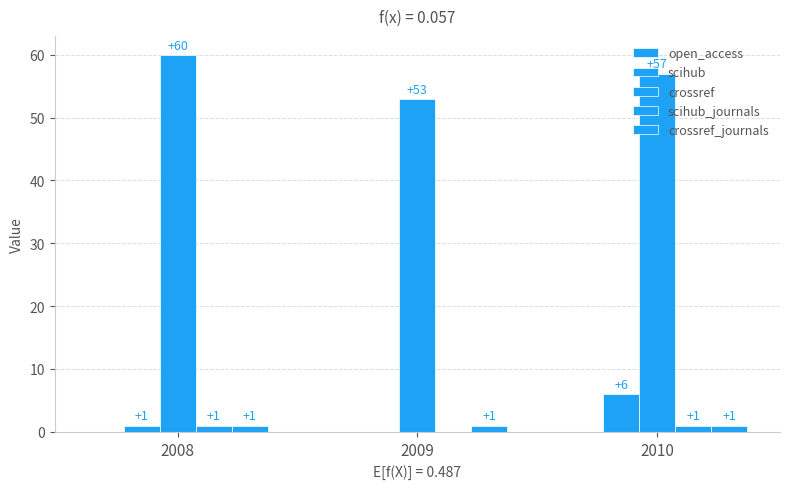

What is the sum of the scihub values at 2010 and 2008?

7